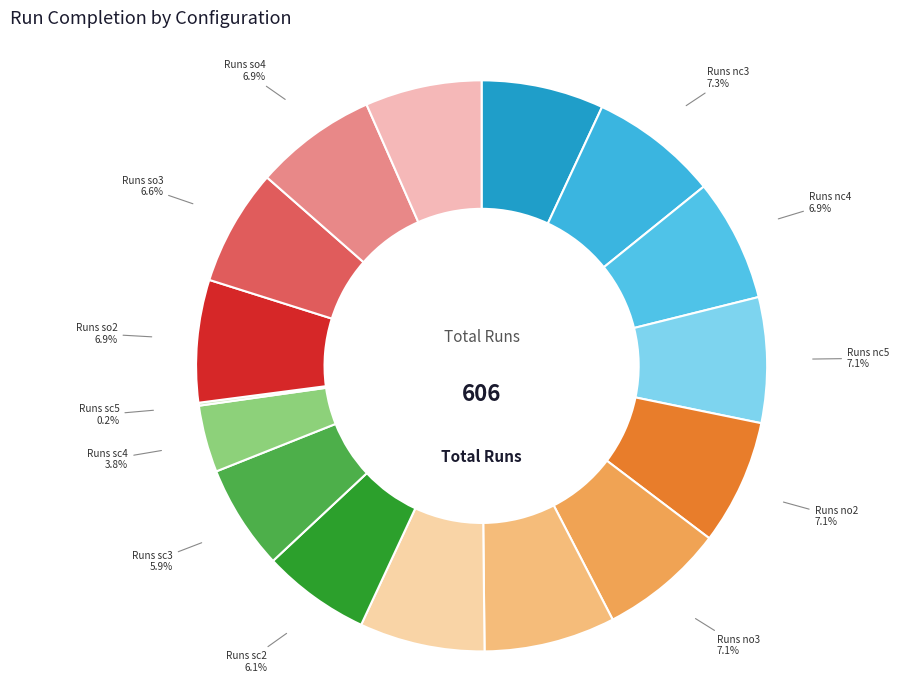

How many segments does this pie chart have?

16